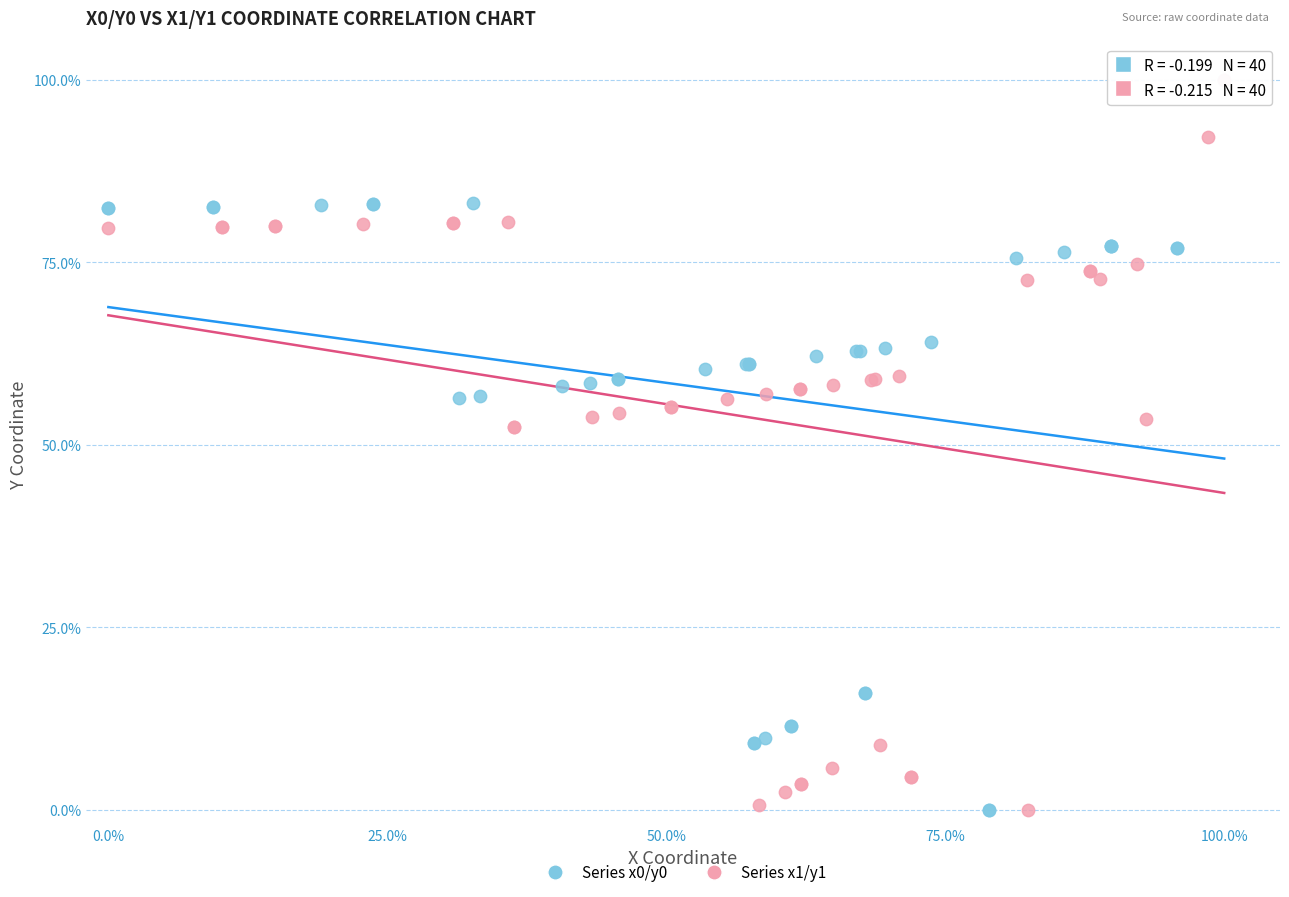

What are all the series names shown in the legend?

Series x0/y0, Series x1/y1